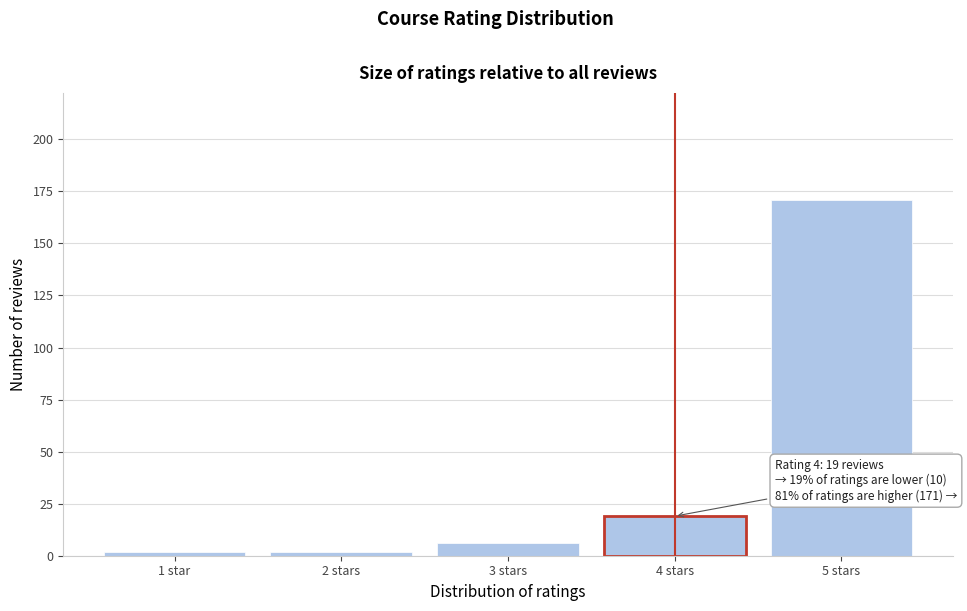

Reading left to right, what are all the values shown in this chart?

1 star=2	2 stars=2	3 stars=6	4 stars=19	5 stars=171